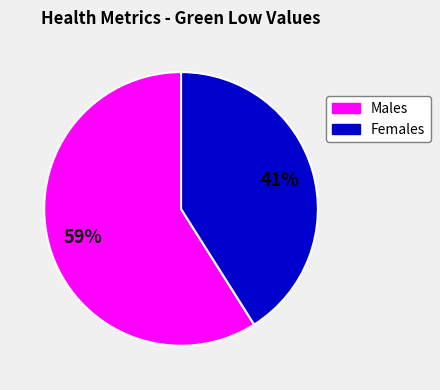

Which category has the smallest portion of the pie?

Females